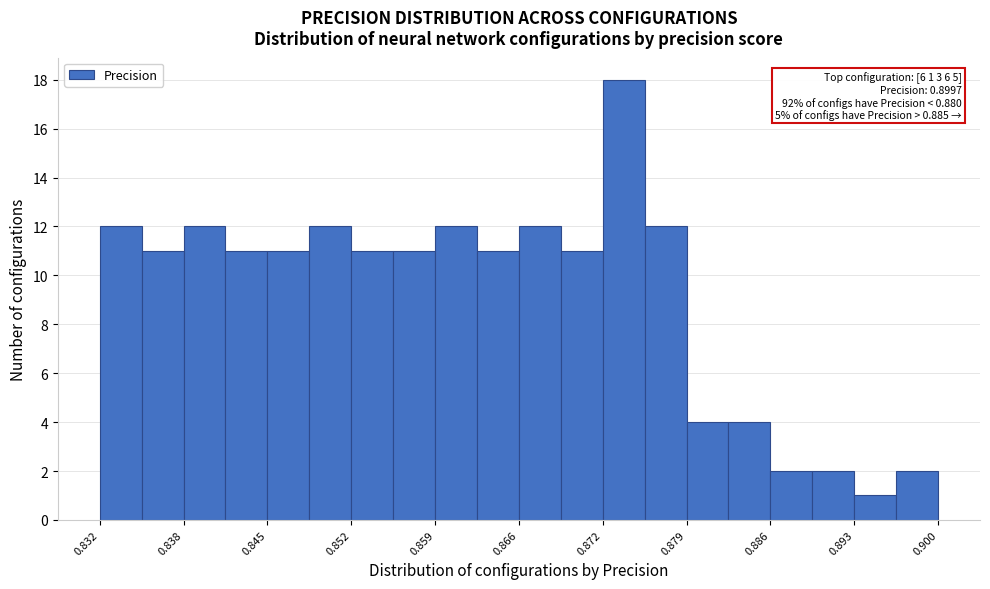

Read against the x-axis, roughly where is the centre of the tallest bar?

0.874